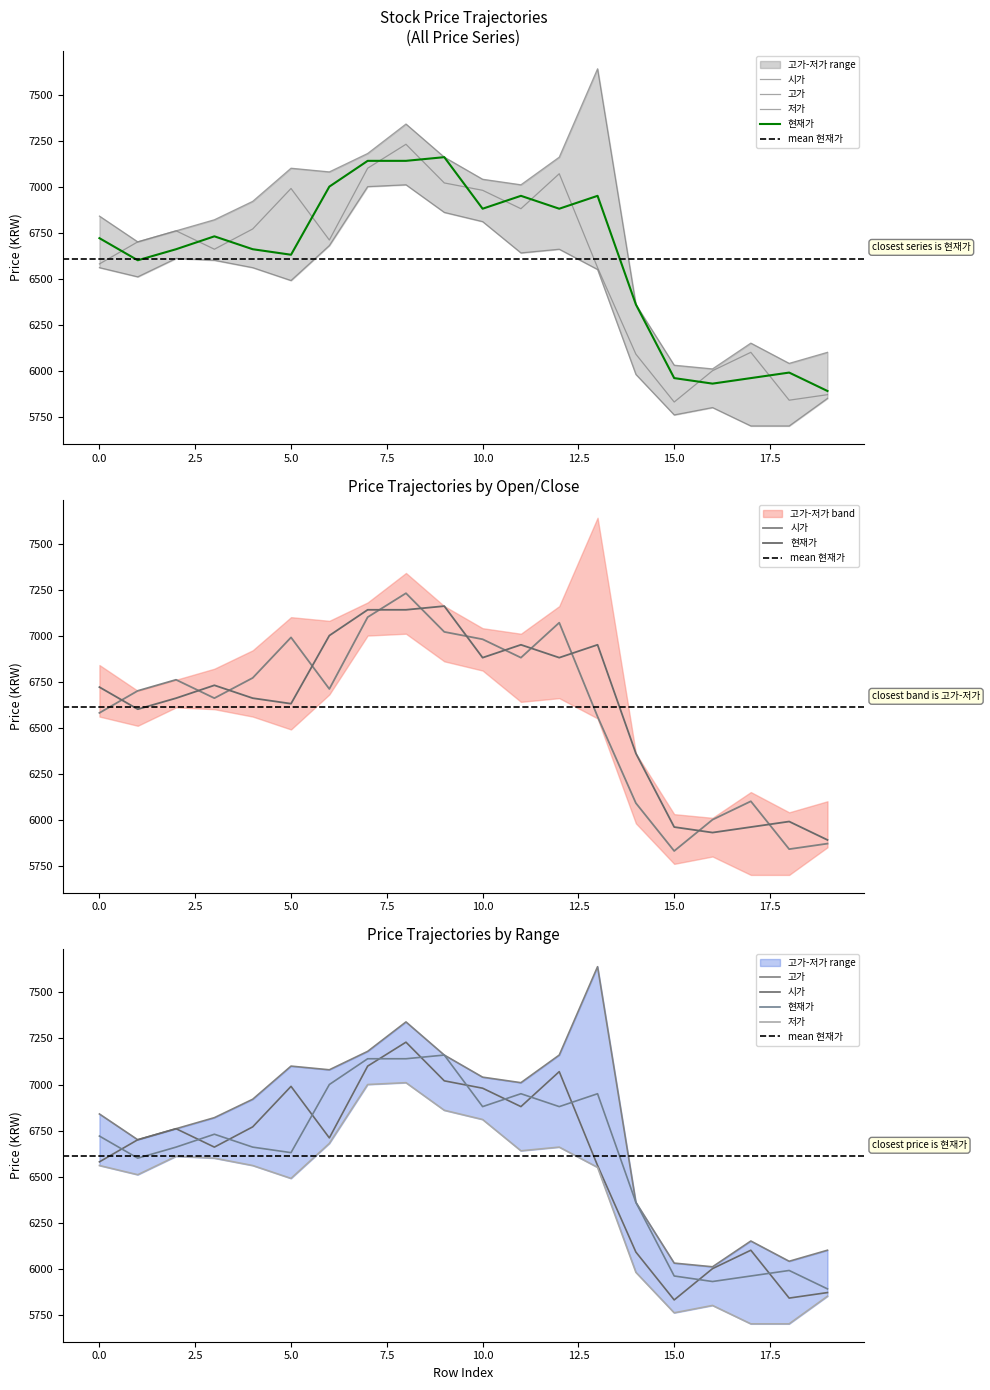

The value of 고가 at 19 is 9319. True or false?

False